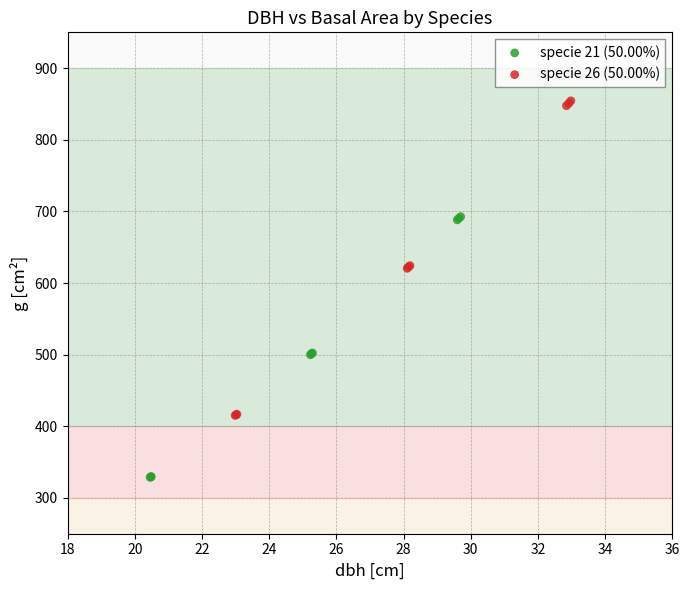

Which series reaches the minimum Y coordinate?

specie 21 (50.00%)